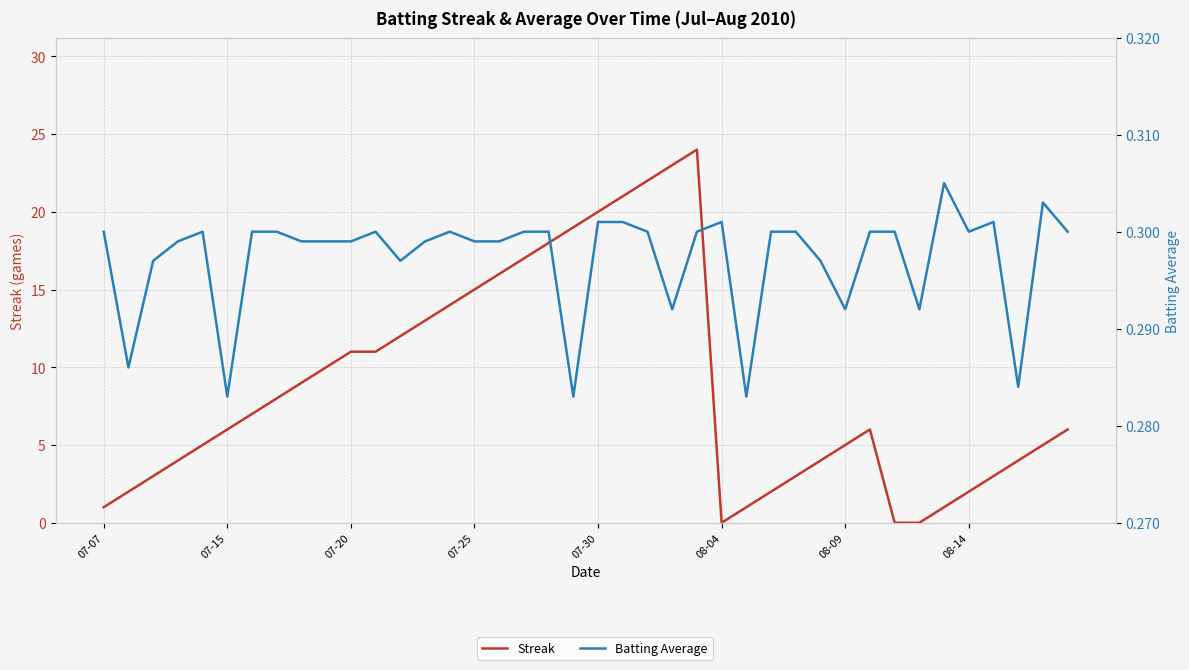

How many categories are shown in the chart?

40